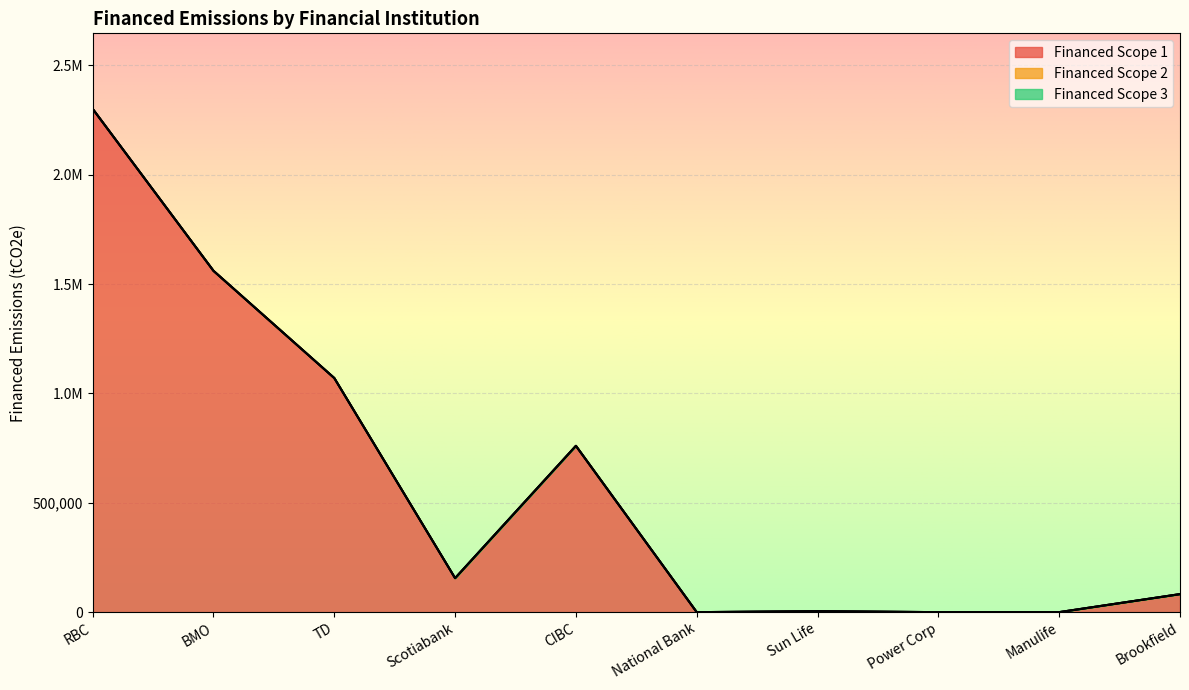

True or false: Financed Scope 3 and Financed Scope 2 cross at least once.

False